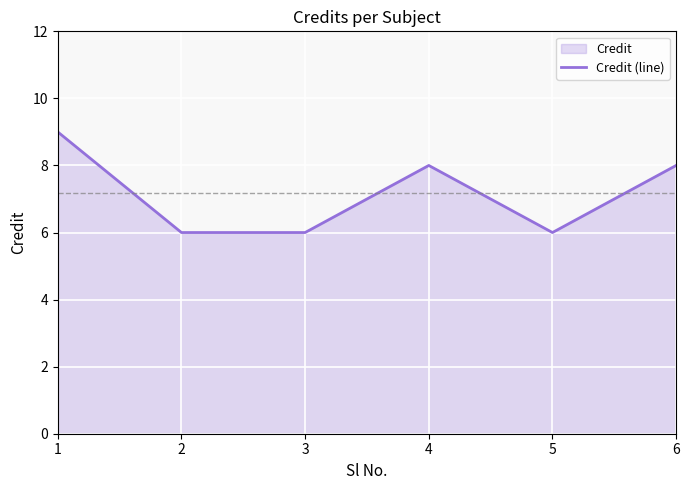

What is the sum of the values at 5 and 6?

14